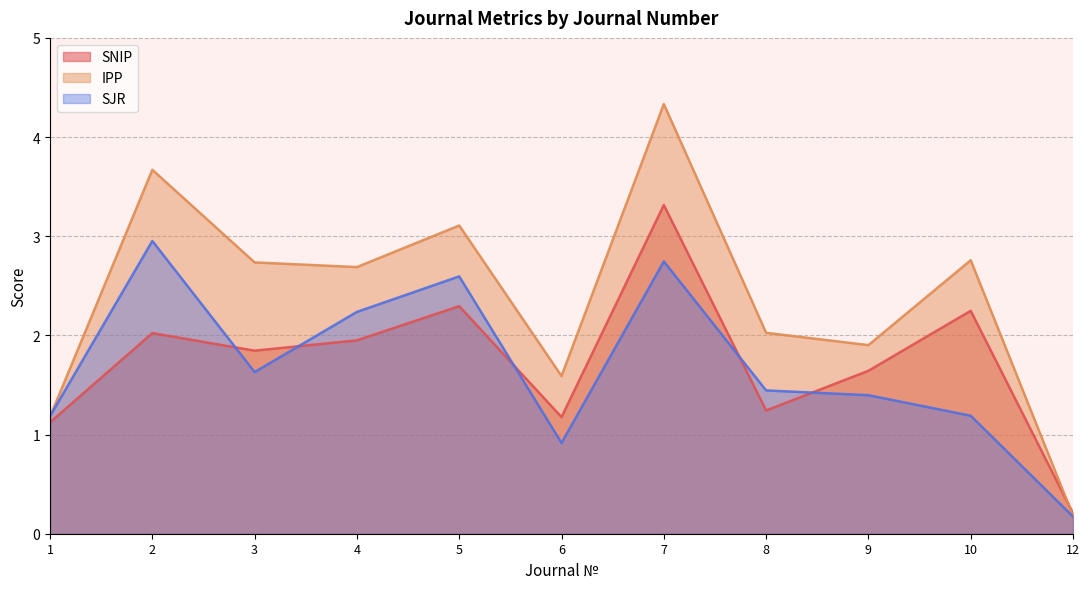

Where is SNIP nearest to the value 1?

1